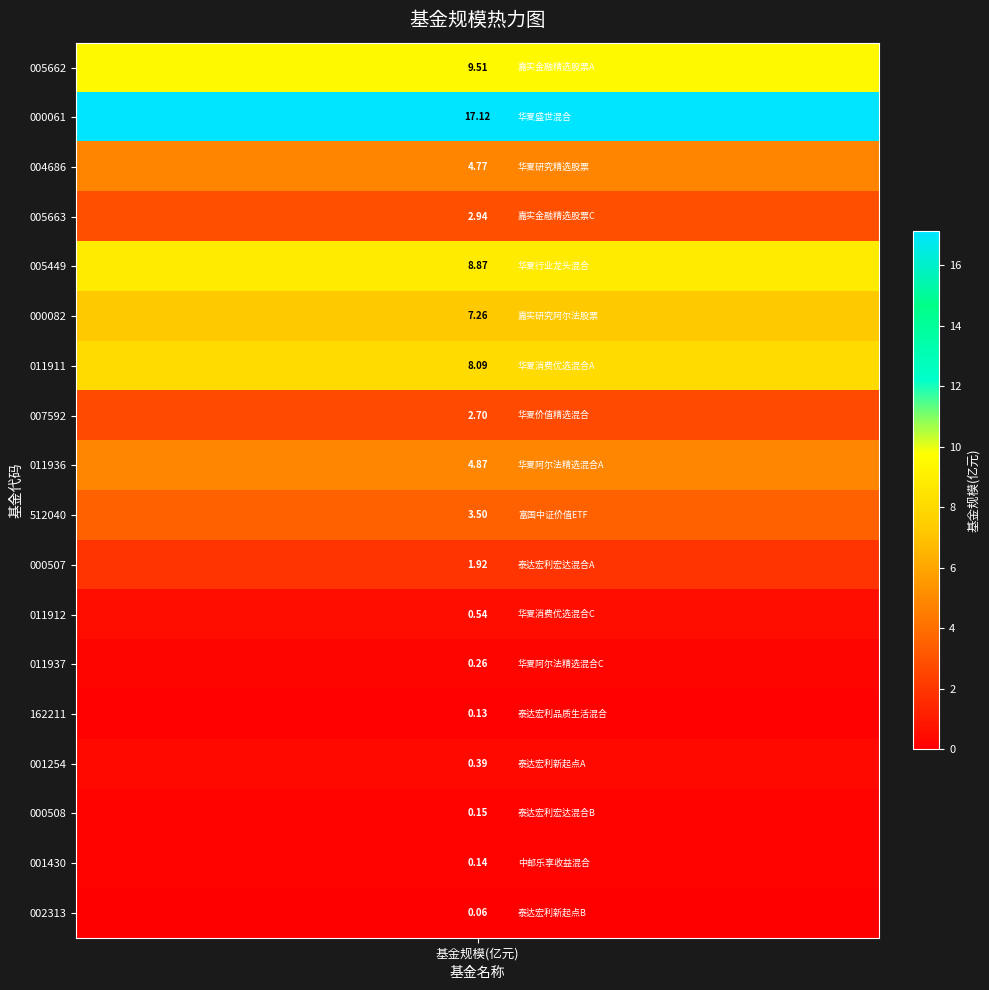

Which has a higher value, 17 or 4?

4